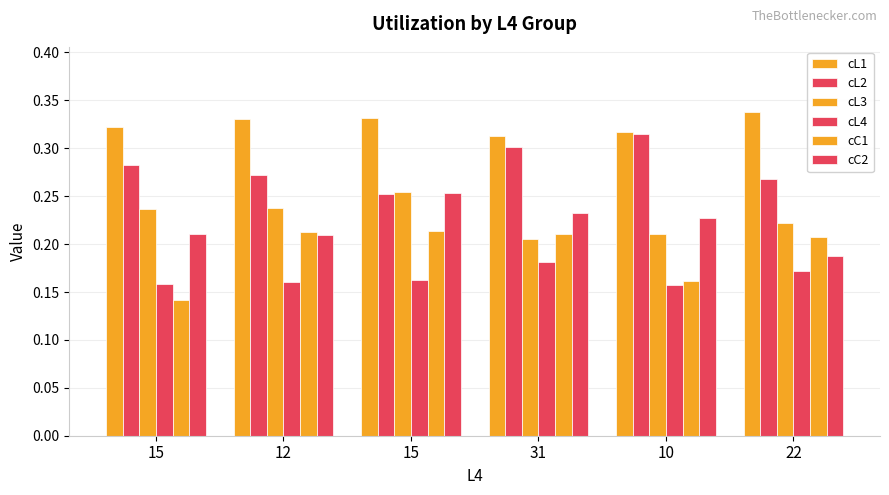

How many series are shown in this chart?

6